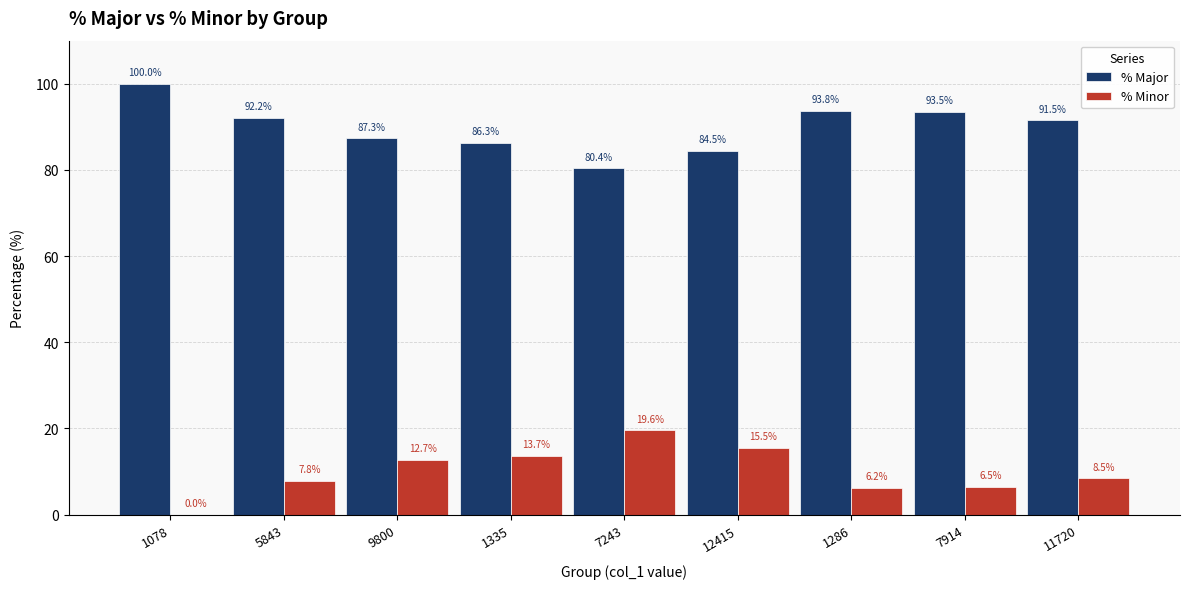

Read the % Minor value at 7243.

19.6